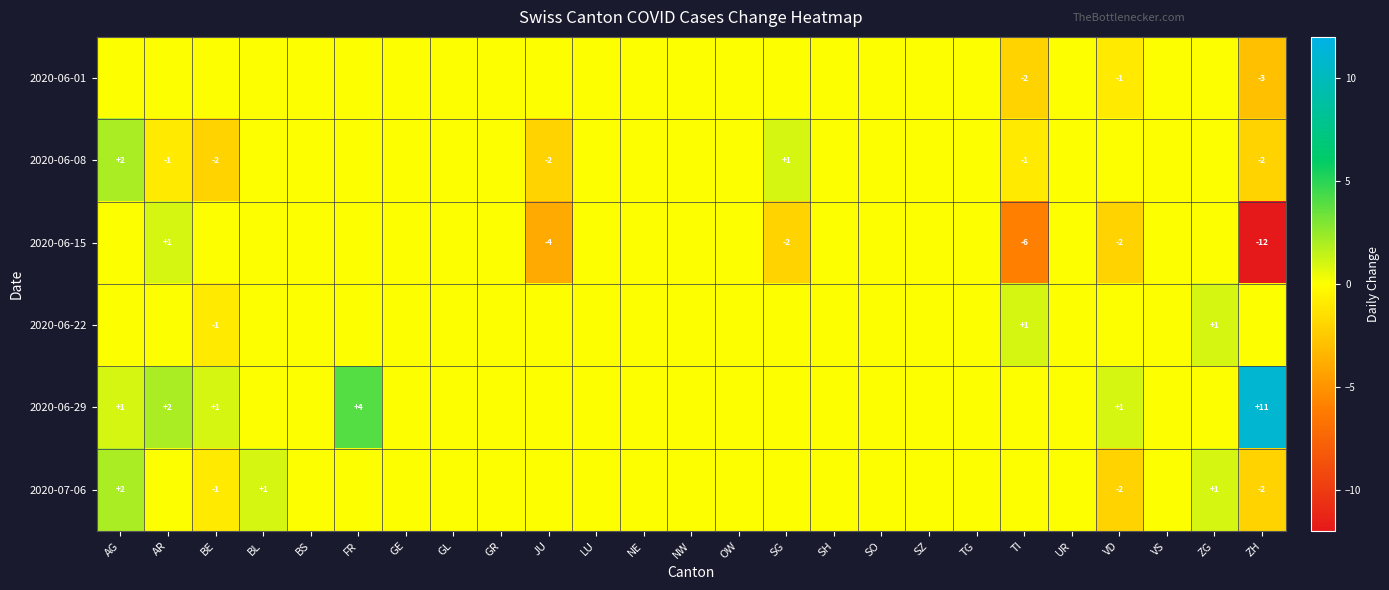

Is it true that 2020-06-15 equals 1 at AR?

True